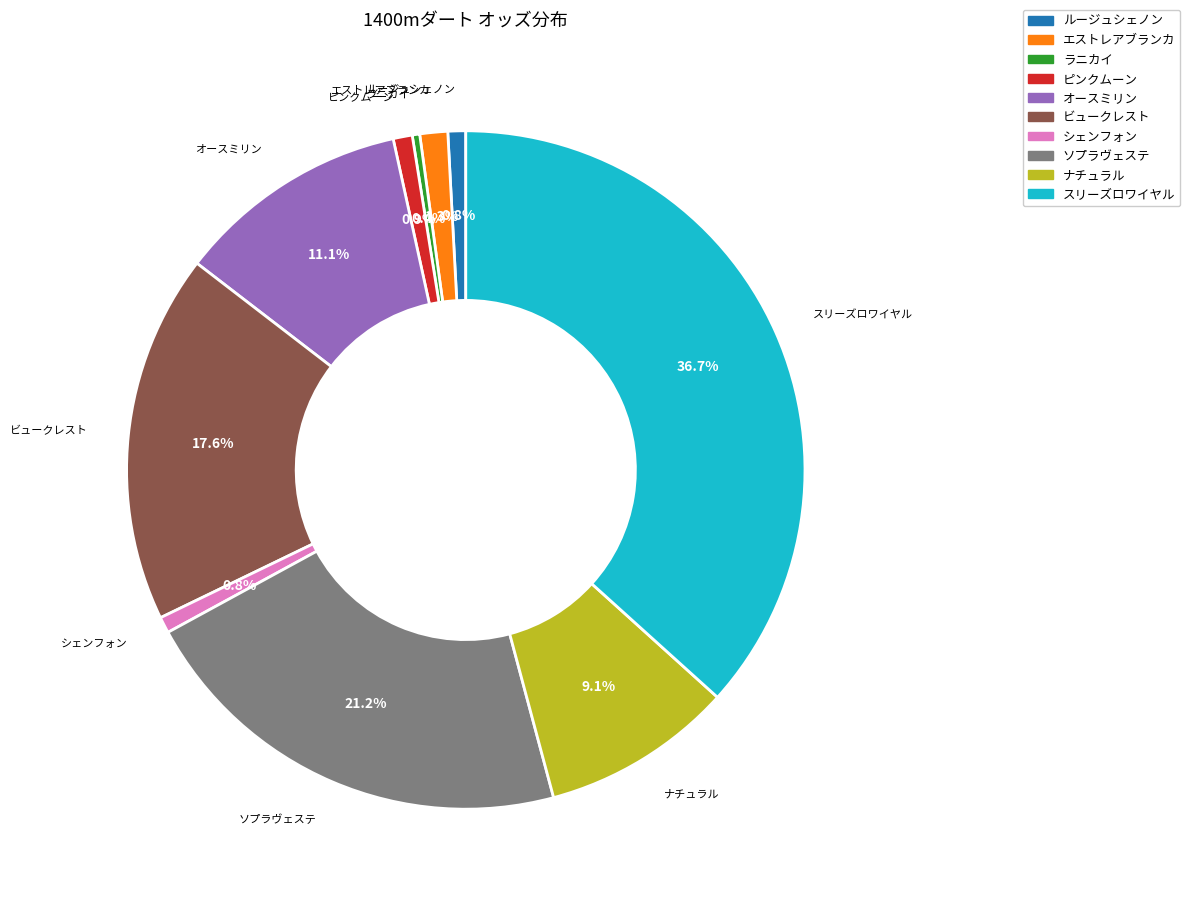

Does any single category account for the majority?

No